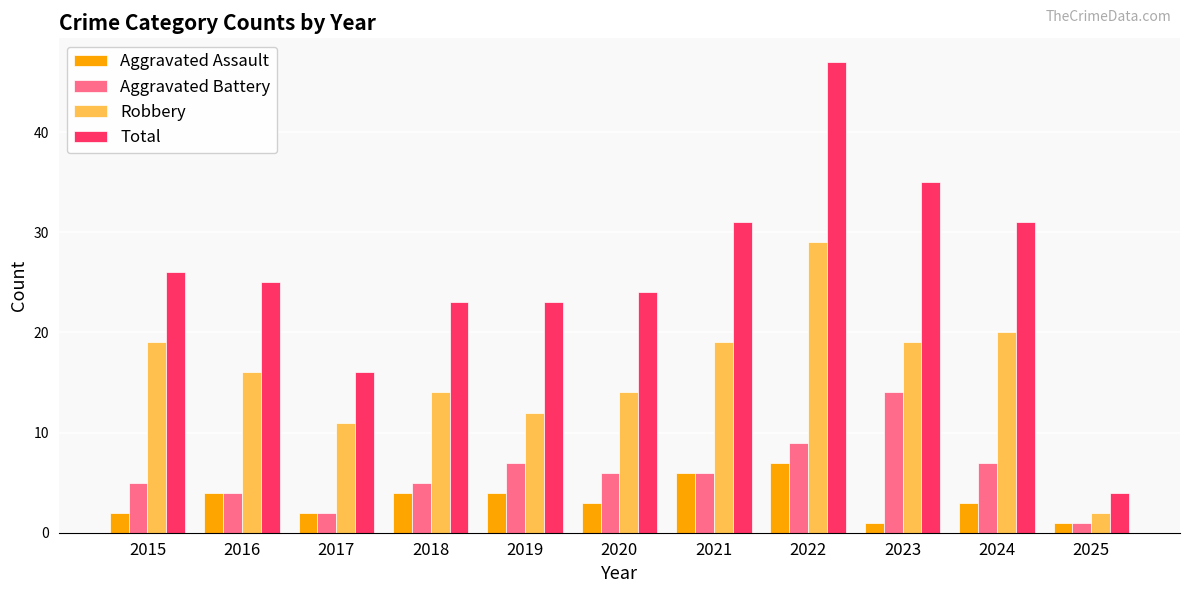

What is the total value across all series at 2021?

62